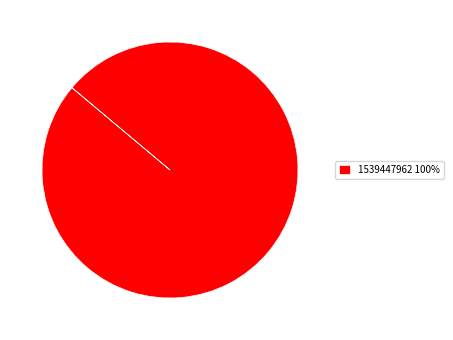

Rank the categories by value from highest to lowest.

1539447962 100%